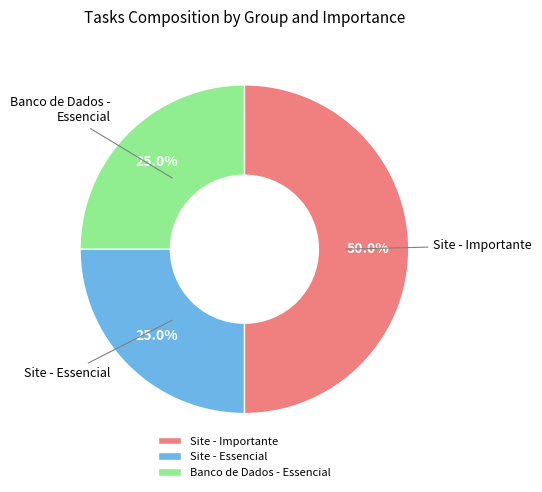

Which slice is the largest?

Site - Importante